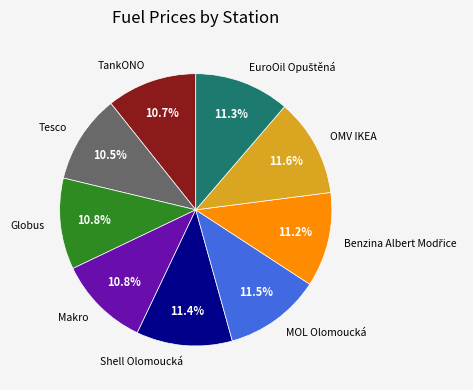

Approximately how many times larger is the value at TankONO compared to Tesco?

1.0